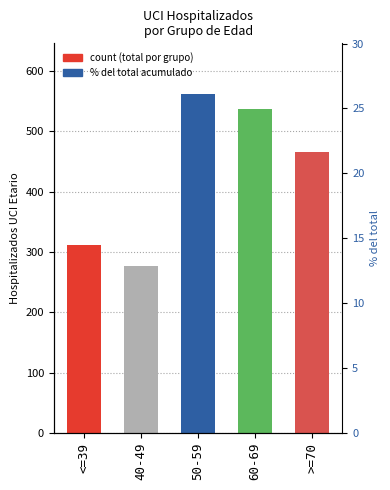

What is the average value?

431